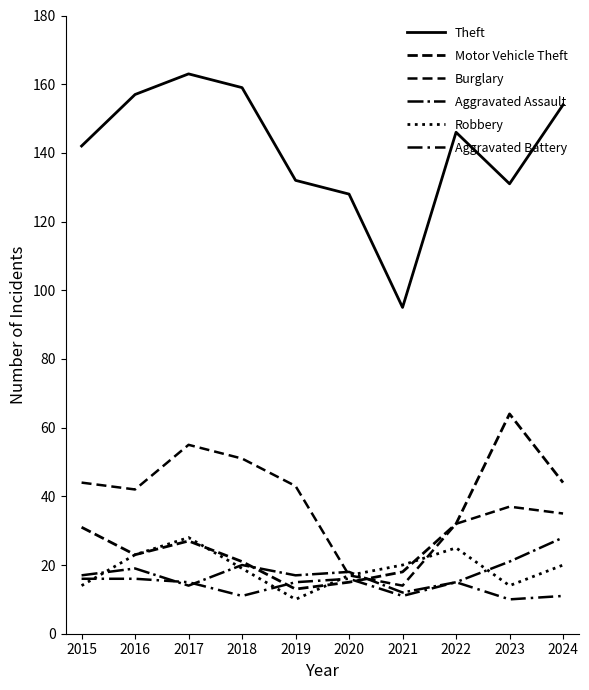

Which label corresponds to the smallest value in the chart?

2019